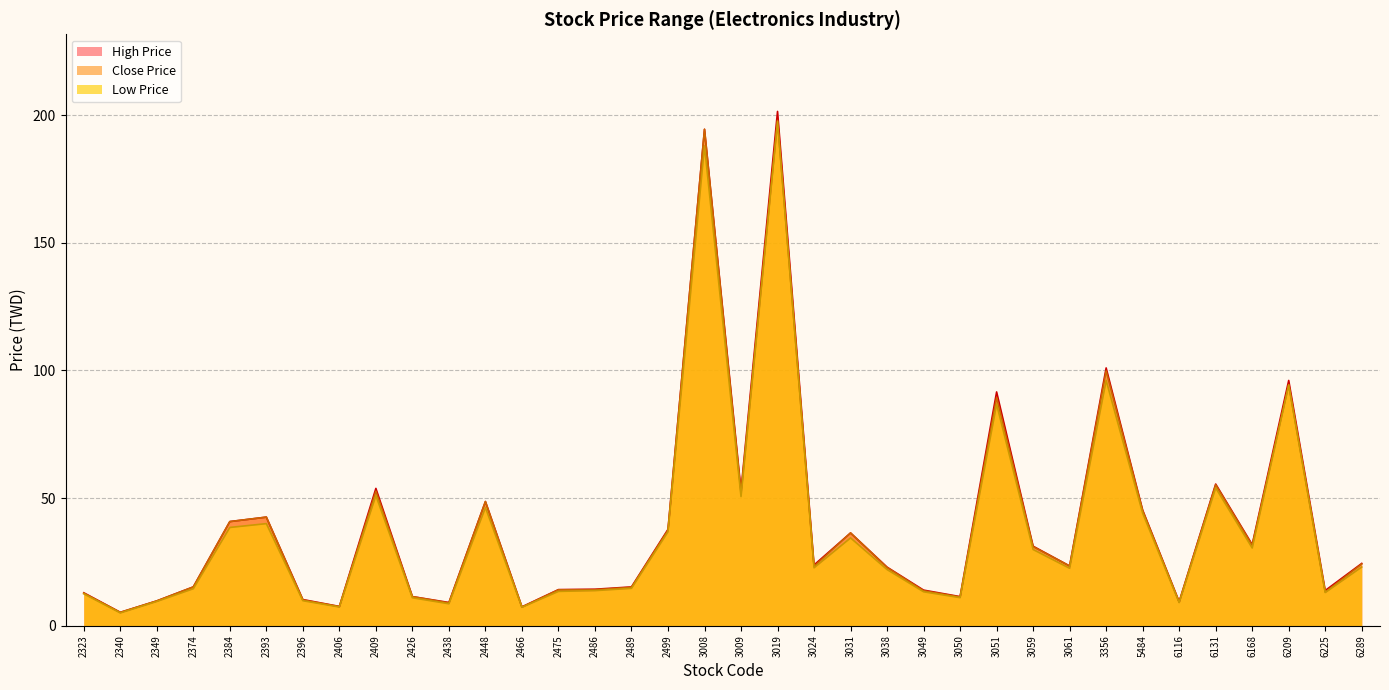

What is the average value of the High Price series?

39.9